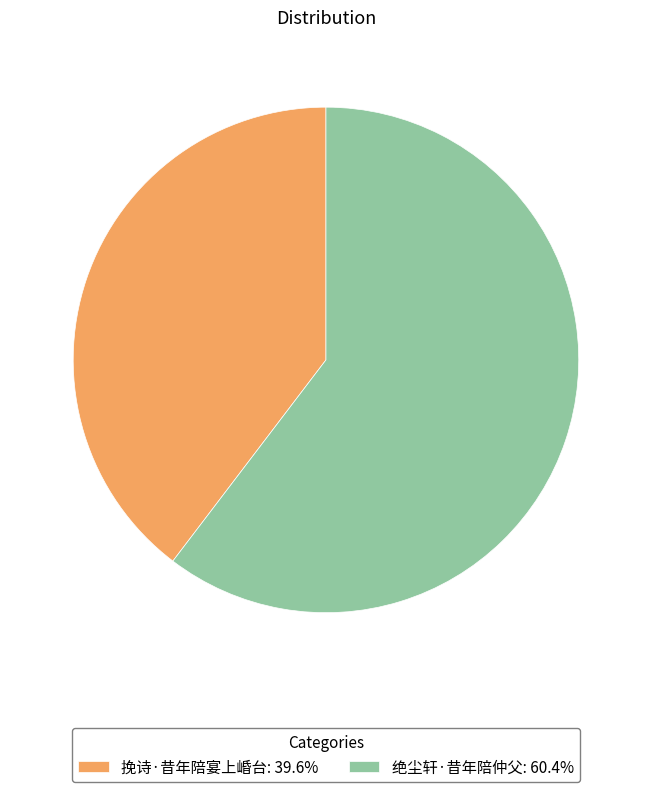

What is the ratio of the value at 挽诗·昔年陪宴上崏台 to the value at 绝尘轩·昔年陪仲父?

0.7